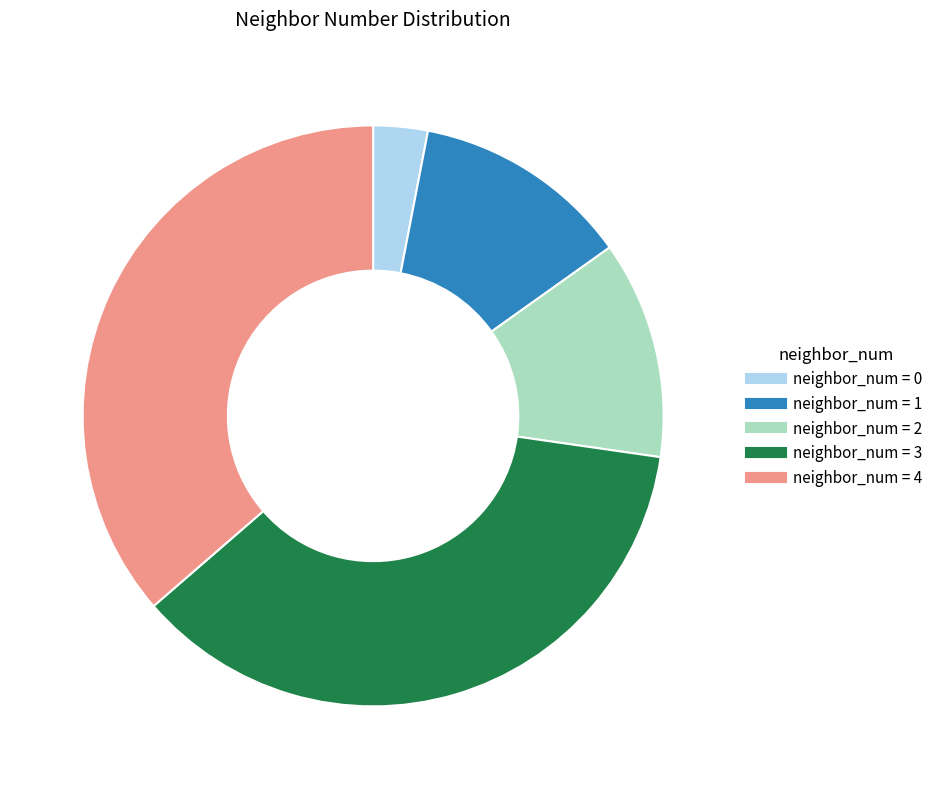

Is there a majority slice in this chart?

No